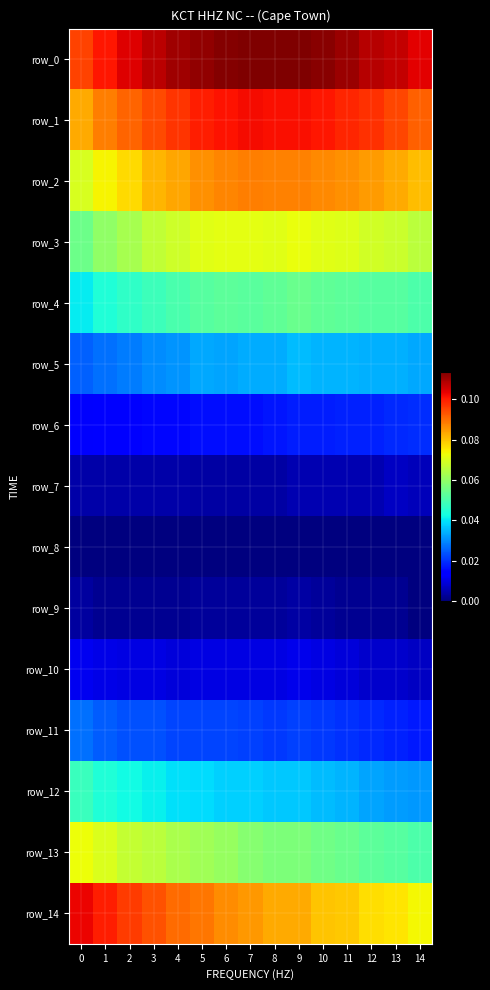

Between 2 and 11, which series saw the biggest shift?

row_14